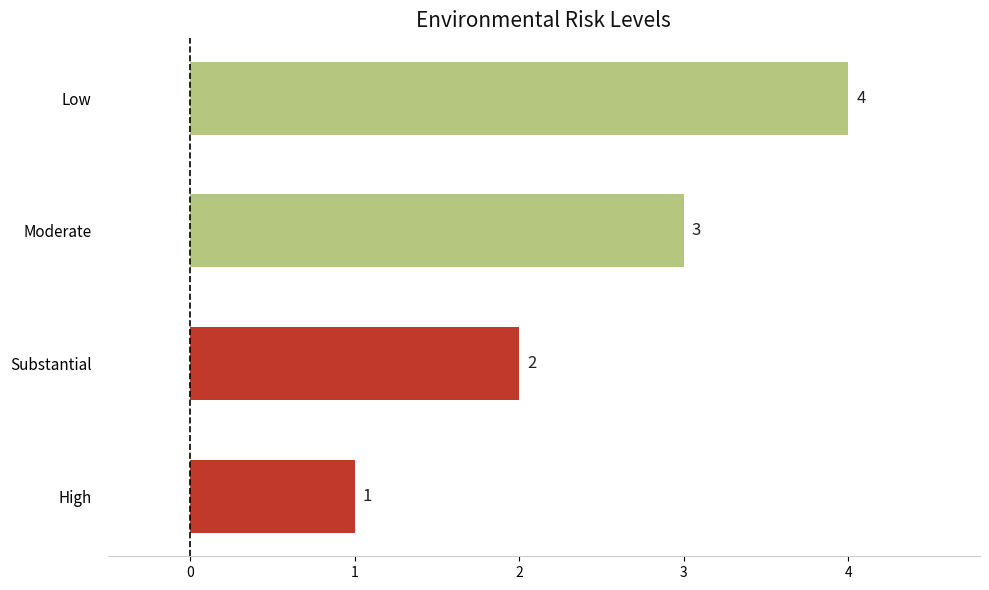

At which category does the chart reach its minimum across all series?

High